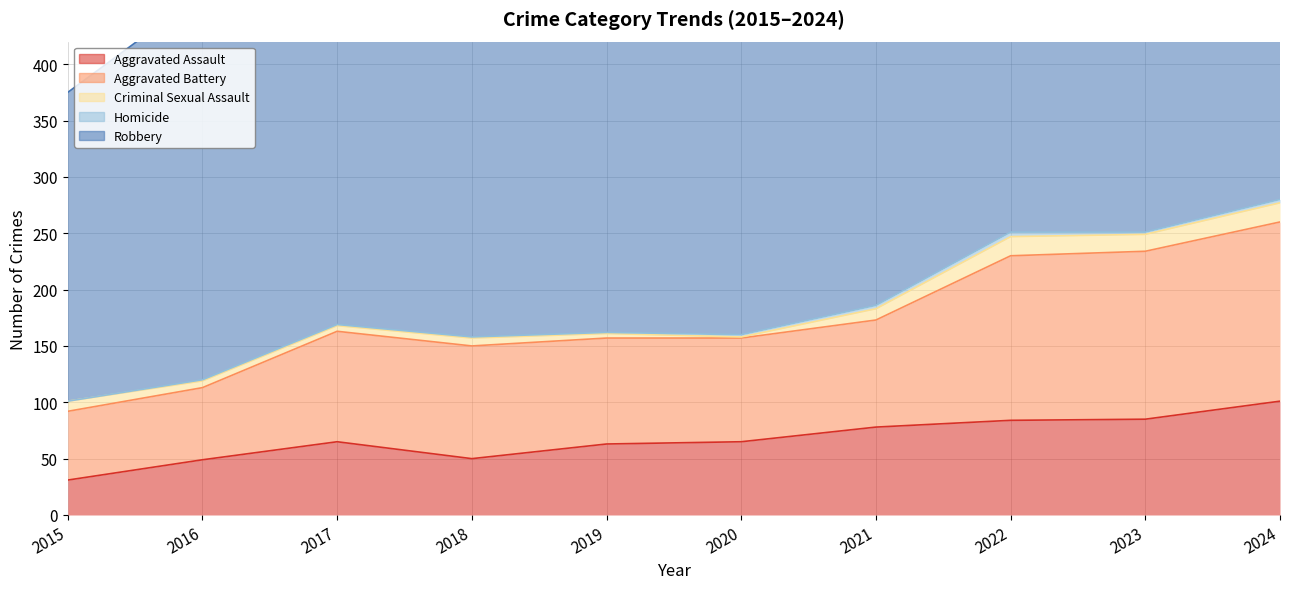

What is the value of the Aggravated Battery point at the 4th from the left?

100